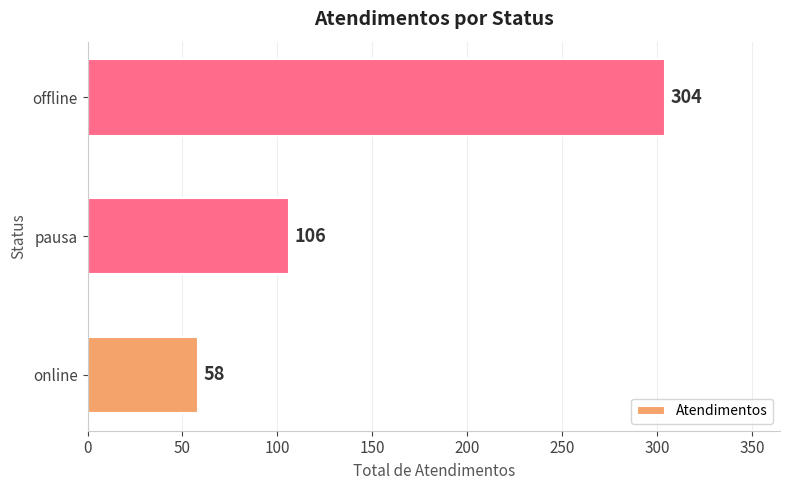

Reading bottom to top, transcribe all the data shown in this chart.

58	106	304